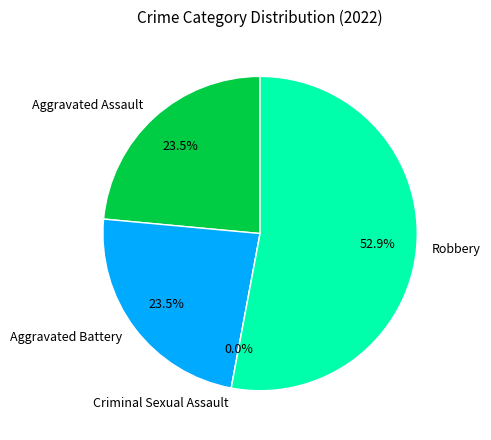

To the nearest percent, what is the average slice percentage?

25%